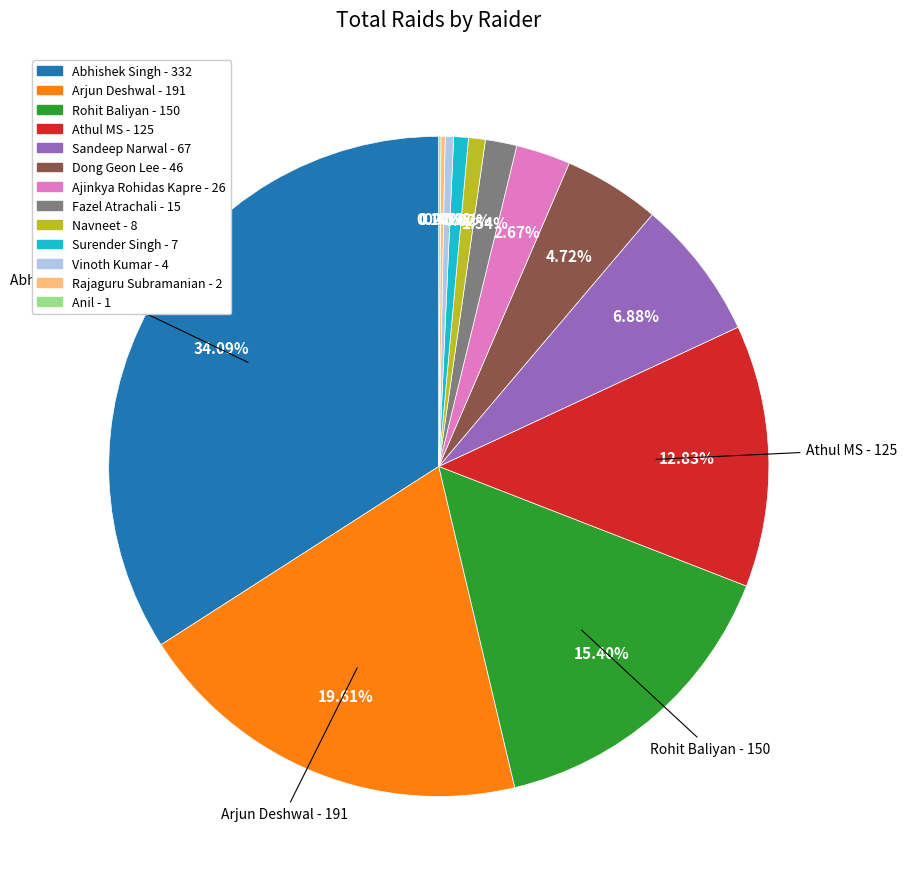

Is Navneet the majority of the pie?

No